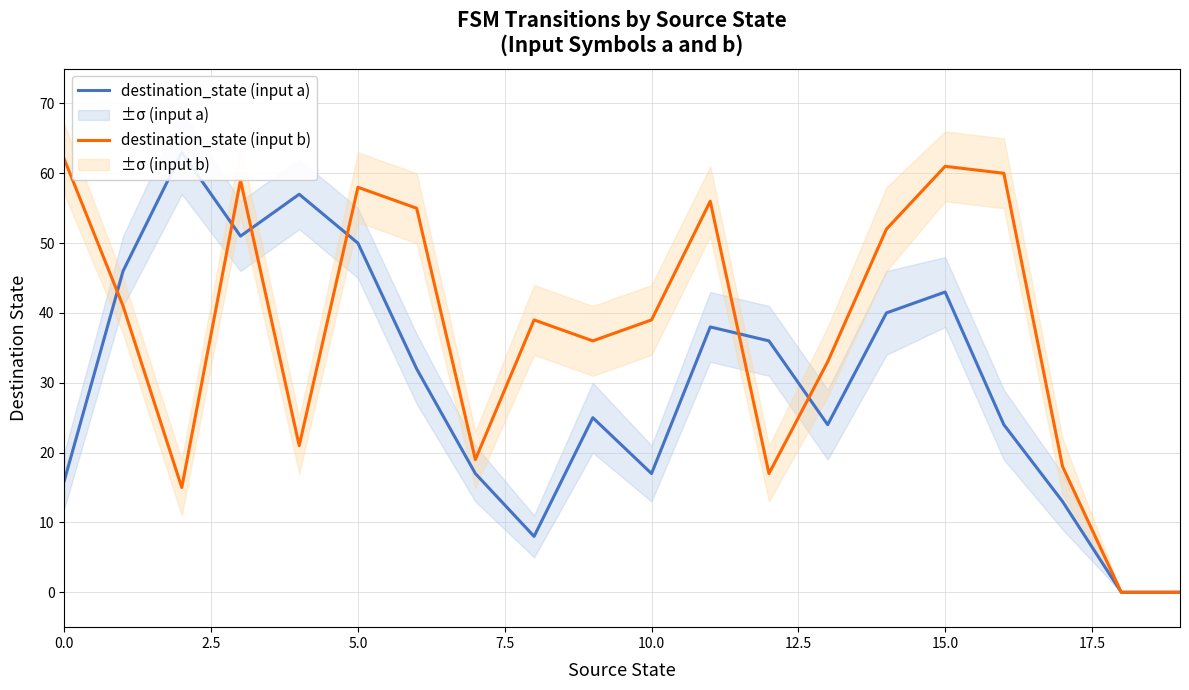

Which has a higher value, 11 or 12?

11